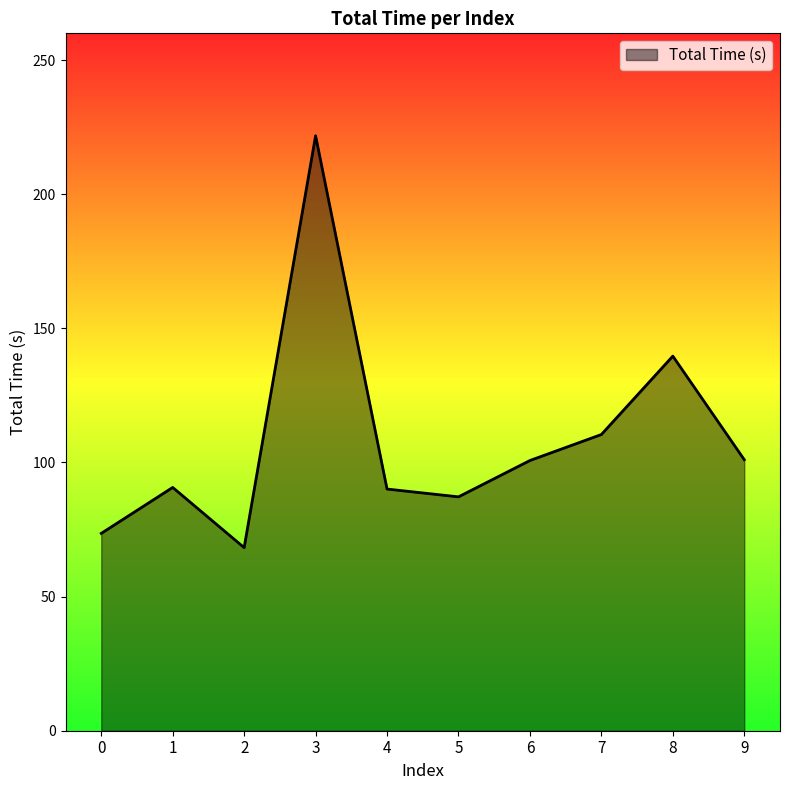

At which category does the data reach its first local peak?

1